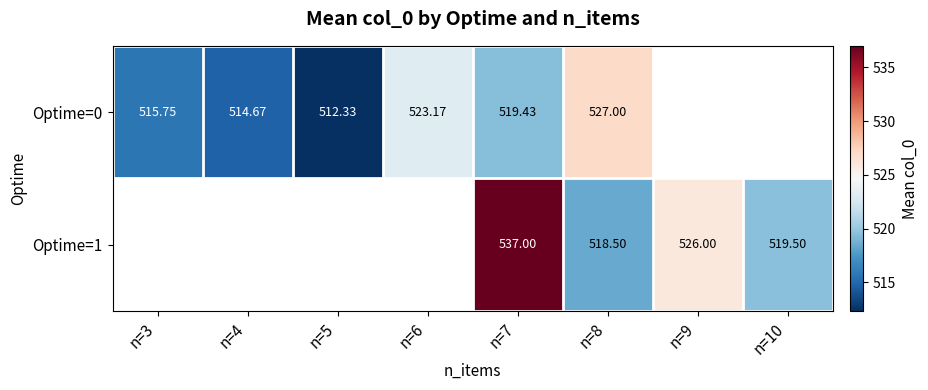

Between n=4 and n=8, which series saw the biggest shift?

Optime=0